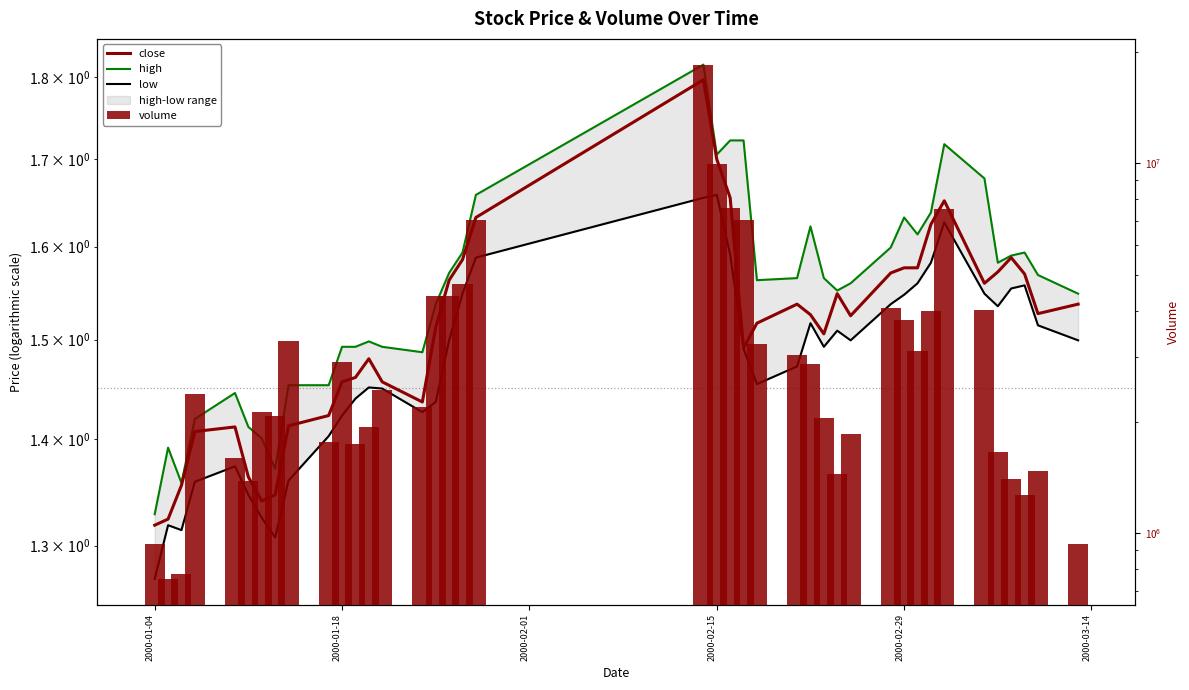

Which series has the largest total across all categories?

volume